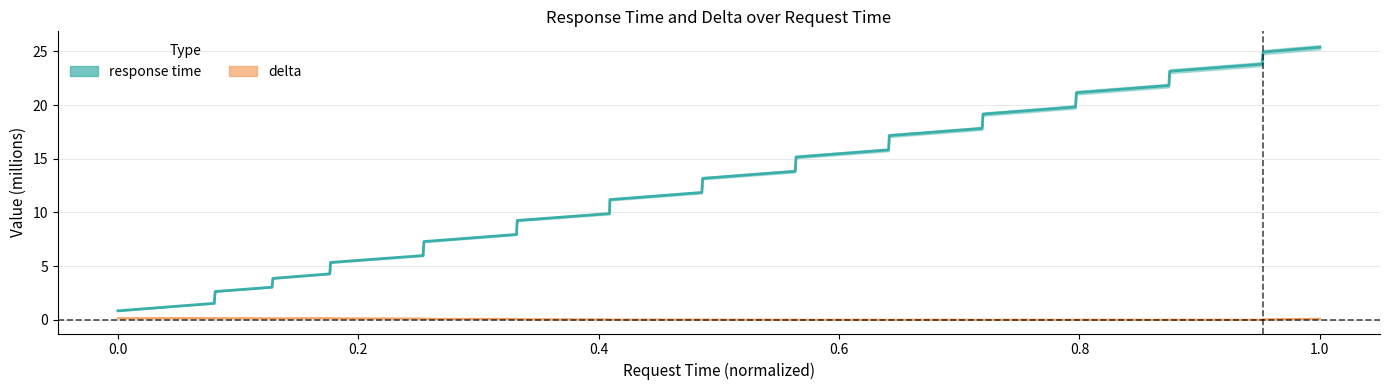

What is the difference between the maximum and minimum values in the response time series?

24.5